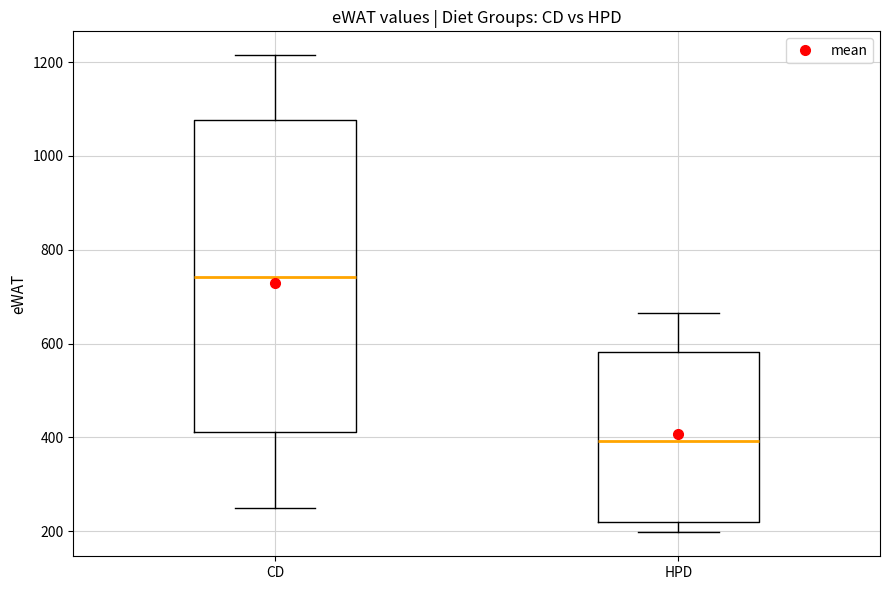

Reading left to right, read every box against the y-axis: the position of its median line, the range the box covers, and the ends of its whiskers. The values are not printed on the chart, so give them approximately, as read against the axis.

CD: median 740, box 420 to 1080, whiskers 240 to 1220
HPD: median 400, box 220 to 580, whiskers 200 to 660